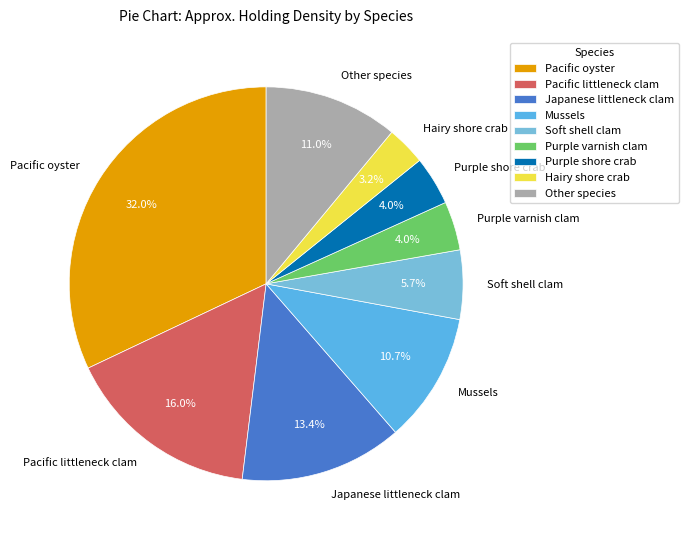

Is it true that Purple shore crab is 10% of the pie?

False